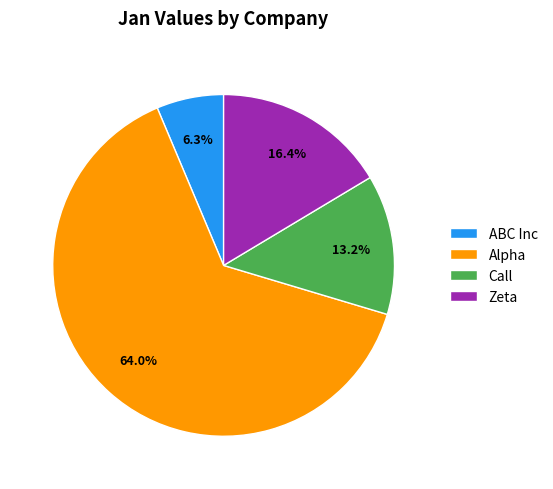

Rank the categories by value from highest to lowest.

Alpha, Zeta, Call, ABC Inc